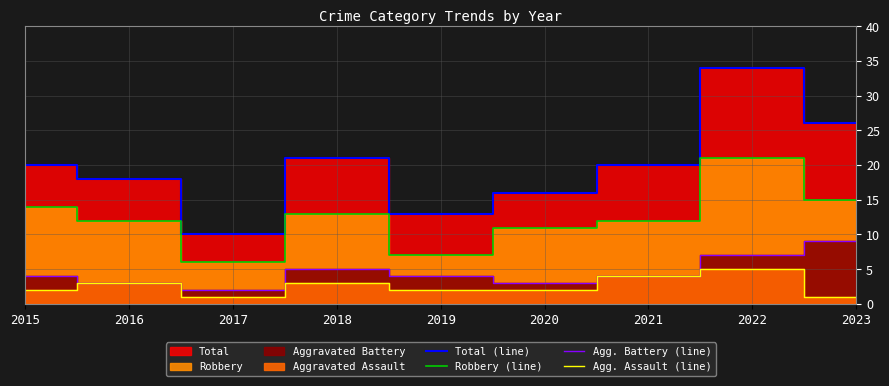

True or false: Robbery (line) and Total (line) cross at least once.

False